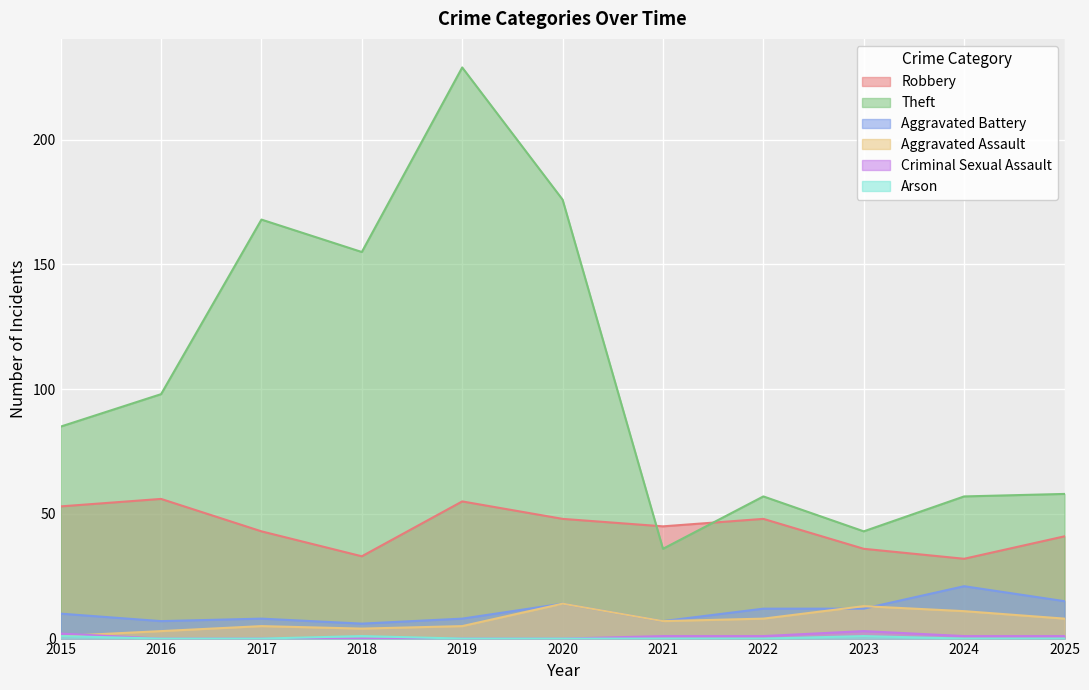

Reading left to right, list all the values displayed in this chart.

Robbery: 53	56	43	33	55	48	45	48	36	32	41
Theft: 85	98	168	155	229	176	36	57	43	57	58
Aggravated Battery: 10	7	8	6	8	14	7	12	12	21	15
Aggravated Assault: 1	3	5	4	5	14	7	8	13	11	8
Criminal Sexual Assault: 2	0	0	0	0	0	1	1	3	1	1
Arson: 1	0	0	1	0	0	0	0	1	0	0